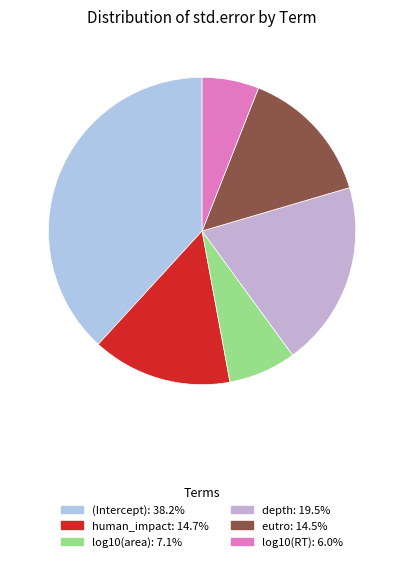

Which category has the smallest portion of the pie?

log10(RT)